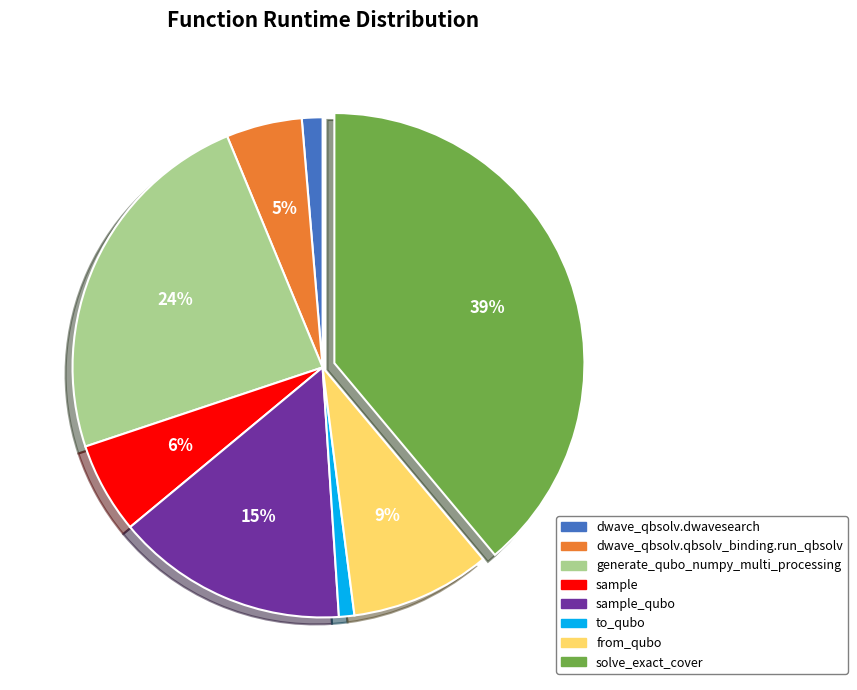

Combined, do sample_qubo and solve_exact_cover account for over 50%?

Yes